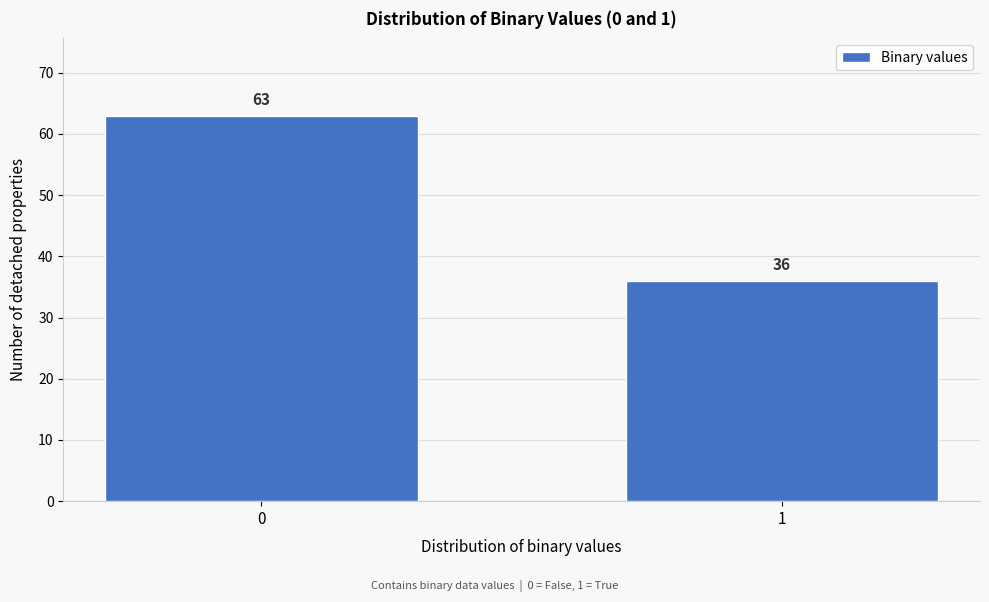

Reading right to left, transcribe all the data shown in this chart.

36	63